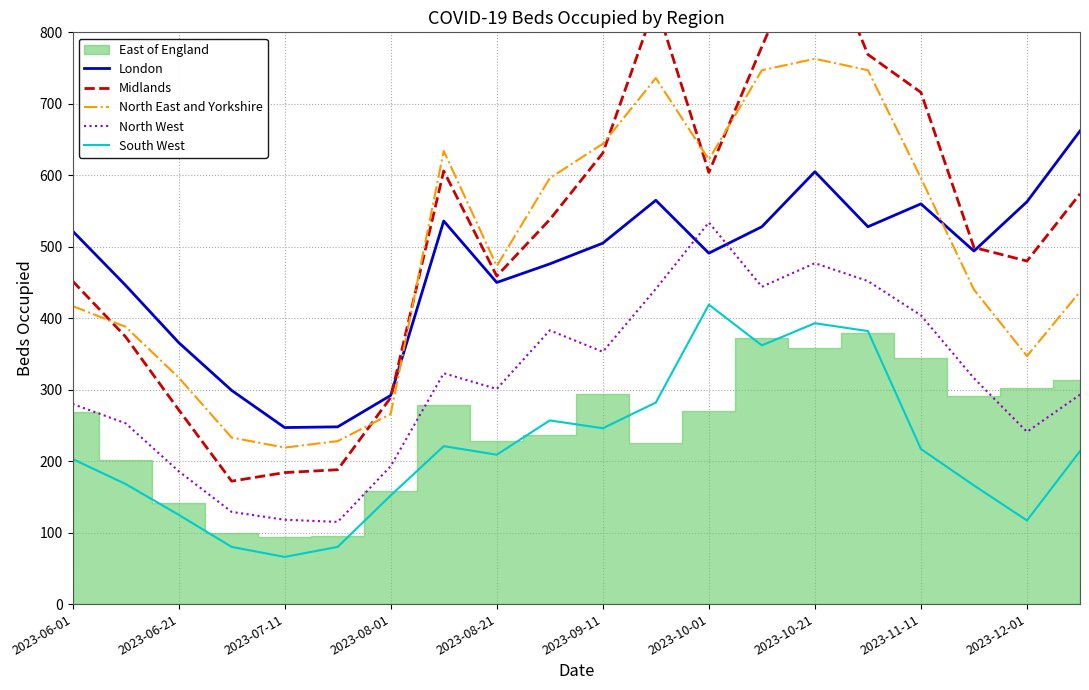

Which series has the largest total across all categories?

Midlands